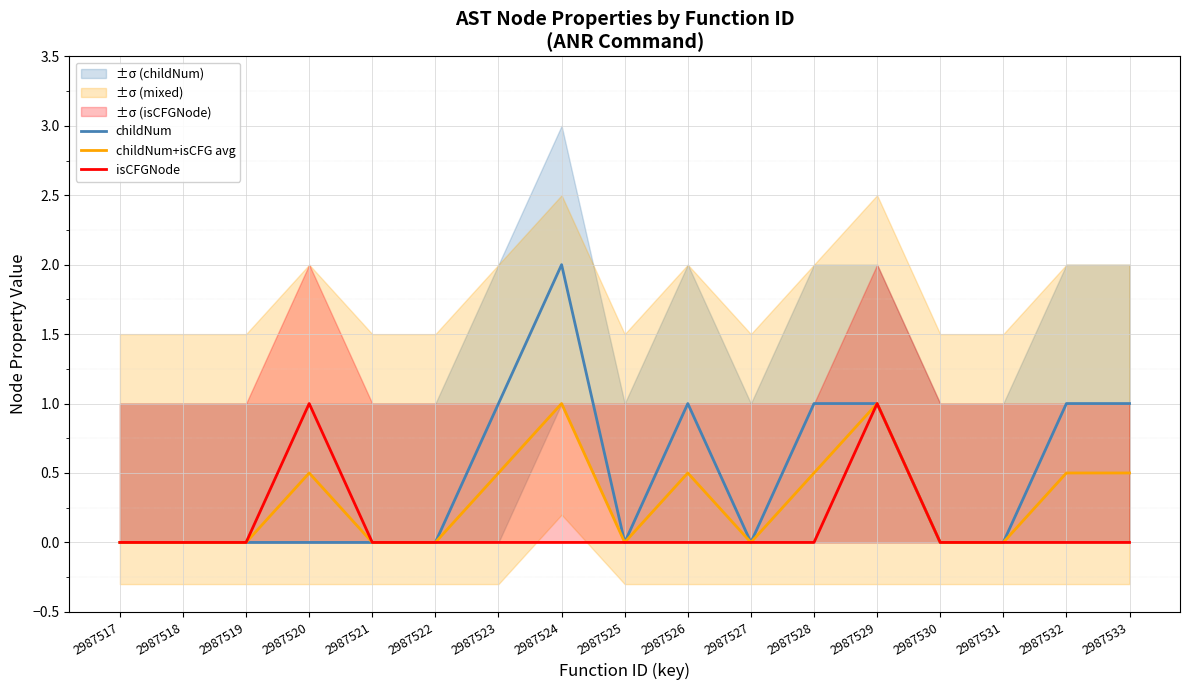

Which category has the lowest value in the isCFGNode series?

2987517